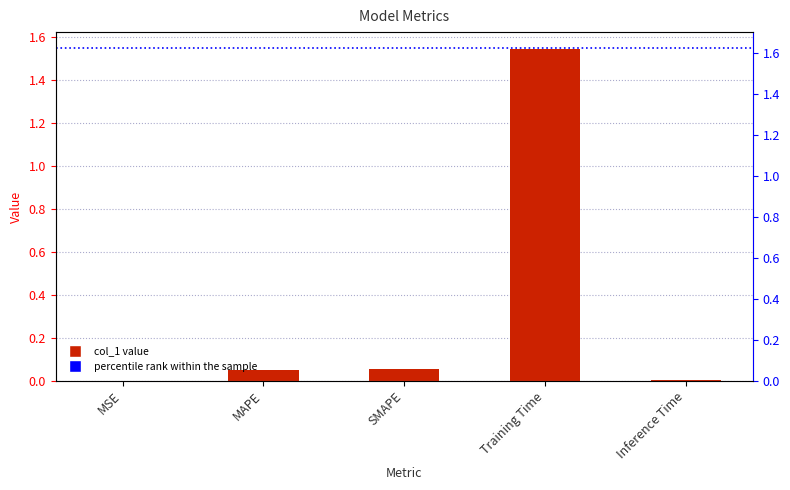

Reading right to left, list all the values displayed in this chart.

Inference Time=0.0	Training Time=1.5	SMAPE=0.1	MAPE=0.1	MSE=0.0